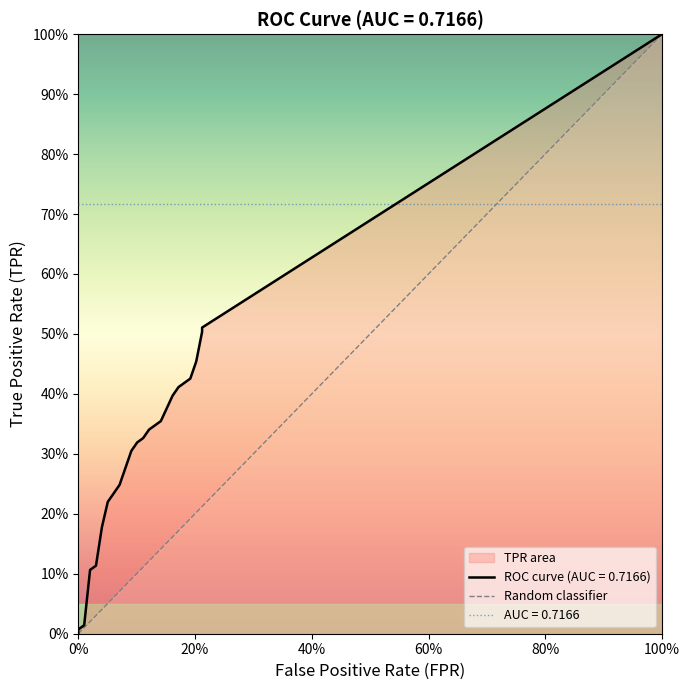

Which label corresponds to the largest value in the chart?

100%